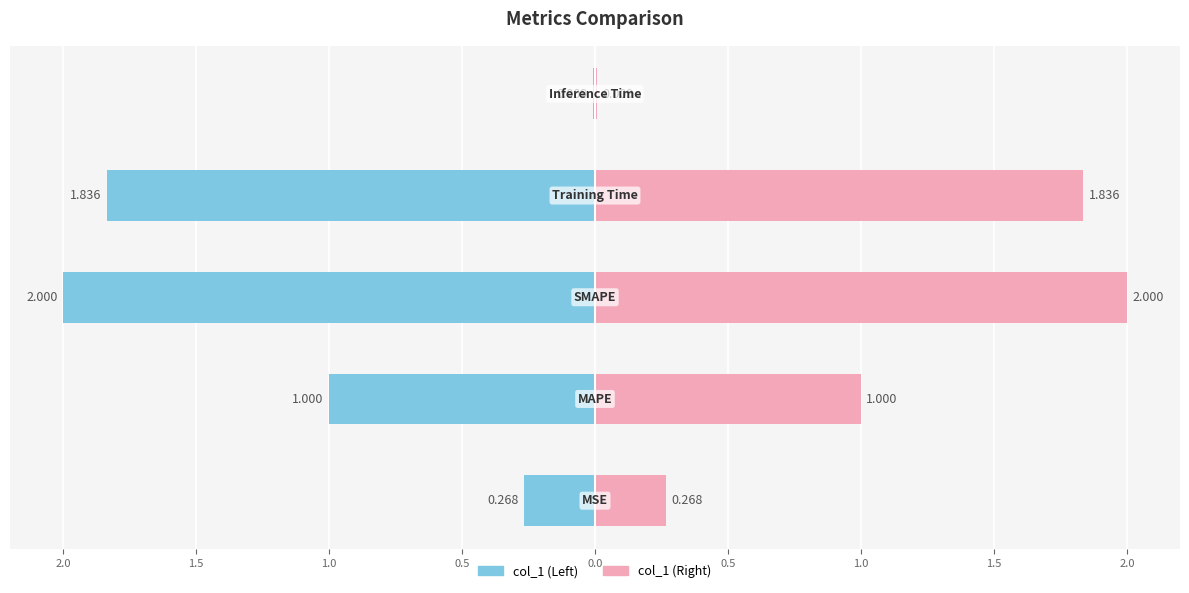

What is the value of the 3rd bar from the left?

2.0